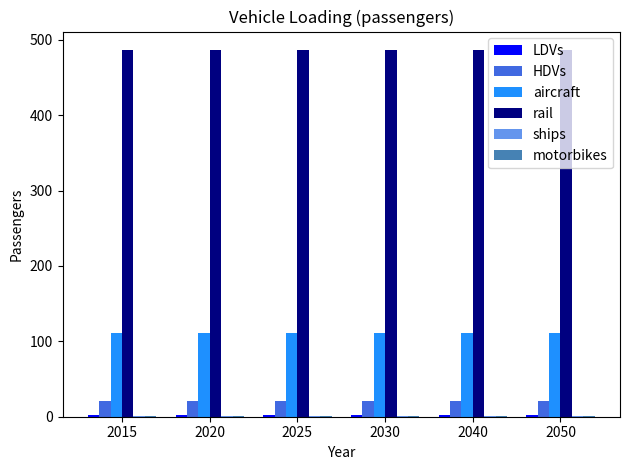

Which series has the largest total across all categories?

rail